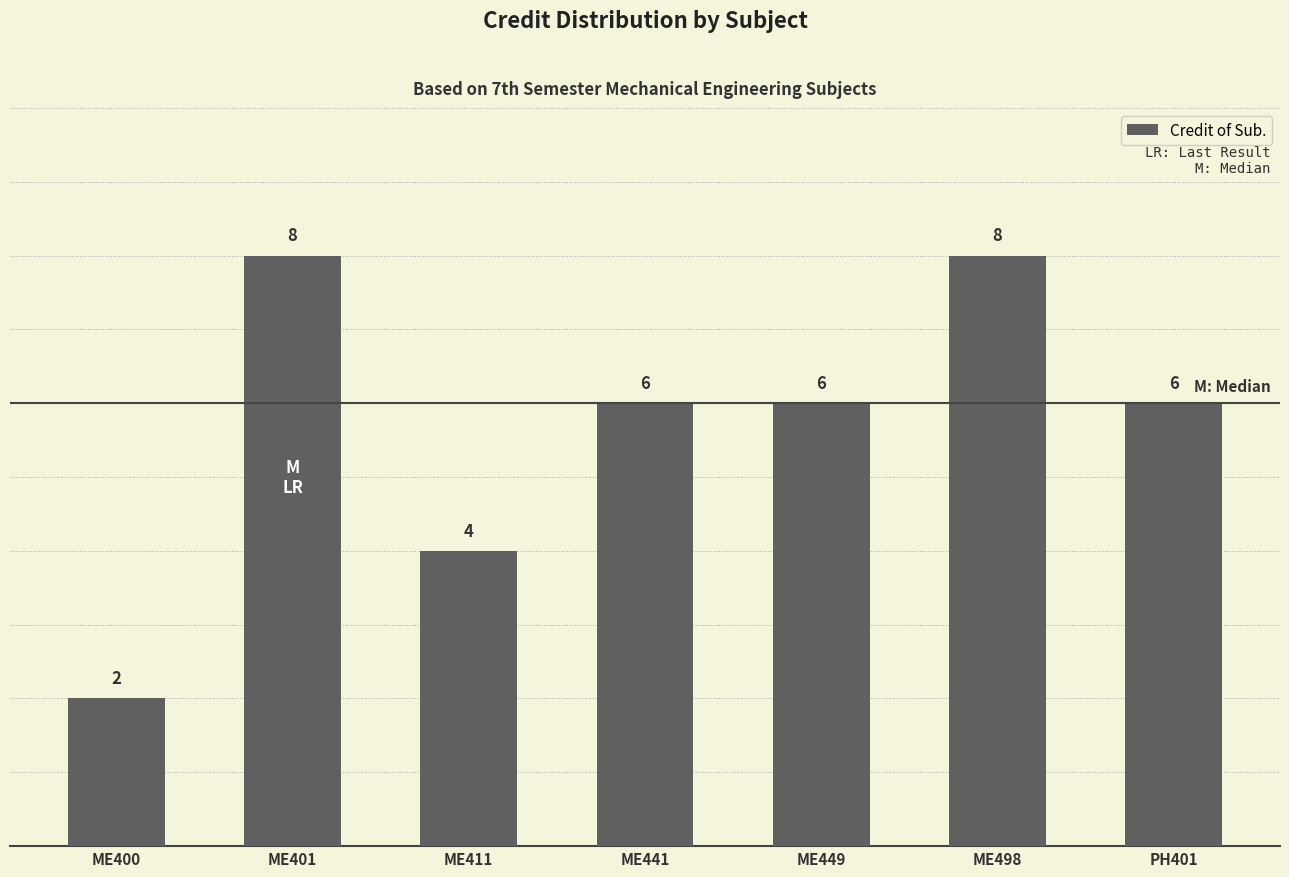

At which category does the chart reach its minimum across all series?

ME400